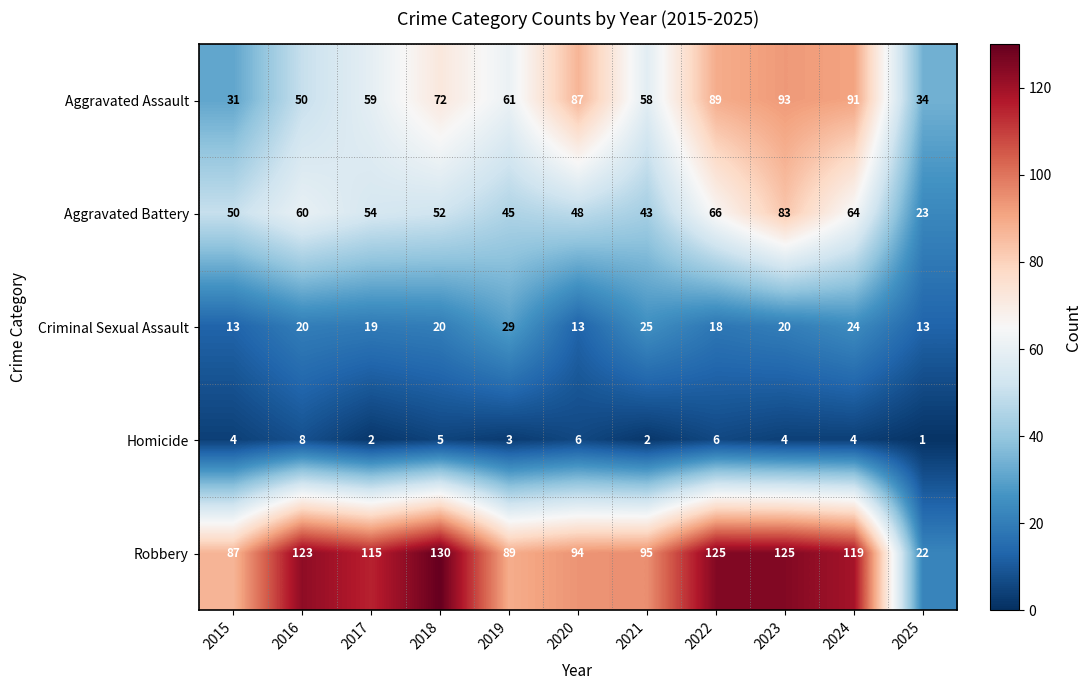

Which series has the largest total across all categories?

Robbery